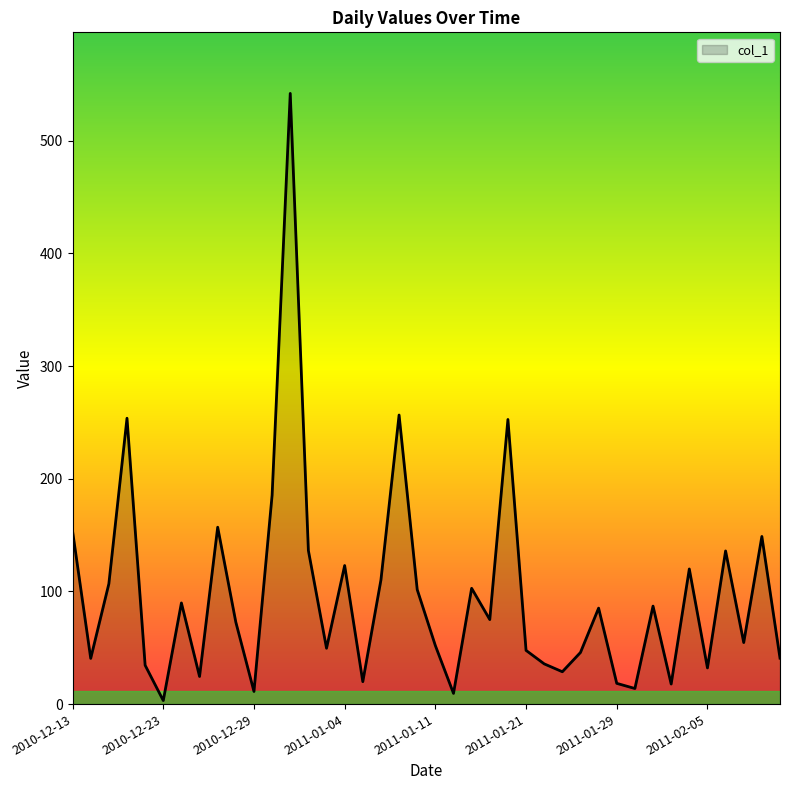

What is the greatest value displayed?

541.9